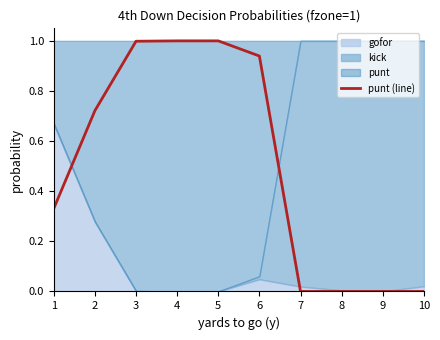

What is the greatest value displayed?

1.0